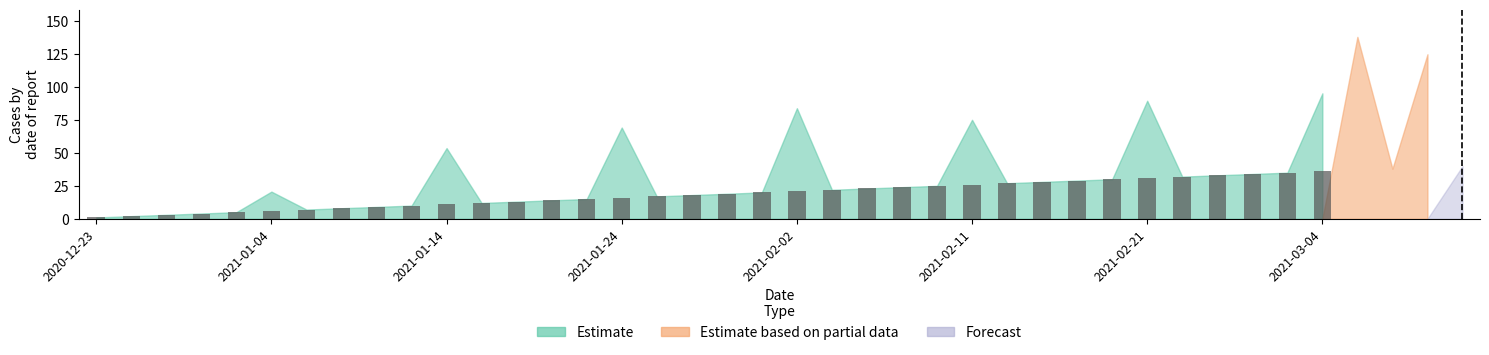

What is the difference between the maximum and second lowest values?

34